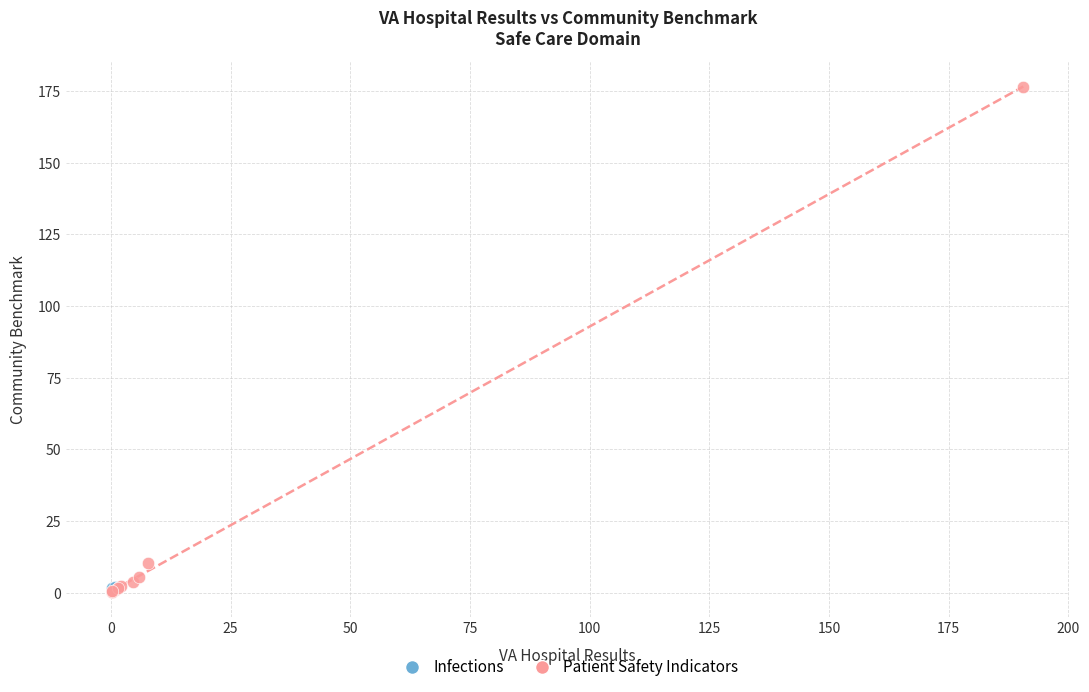

What are all the series names shown in the legend?

Infections, Patient Safety Indicators